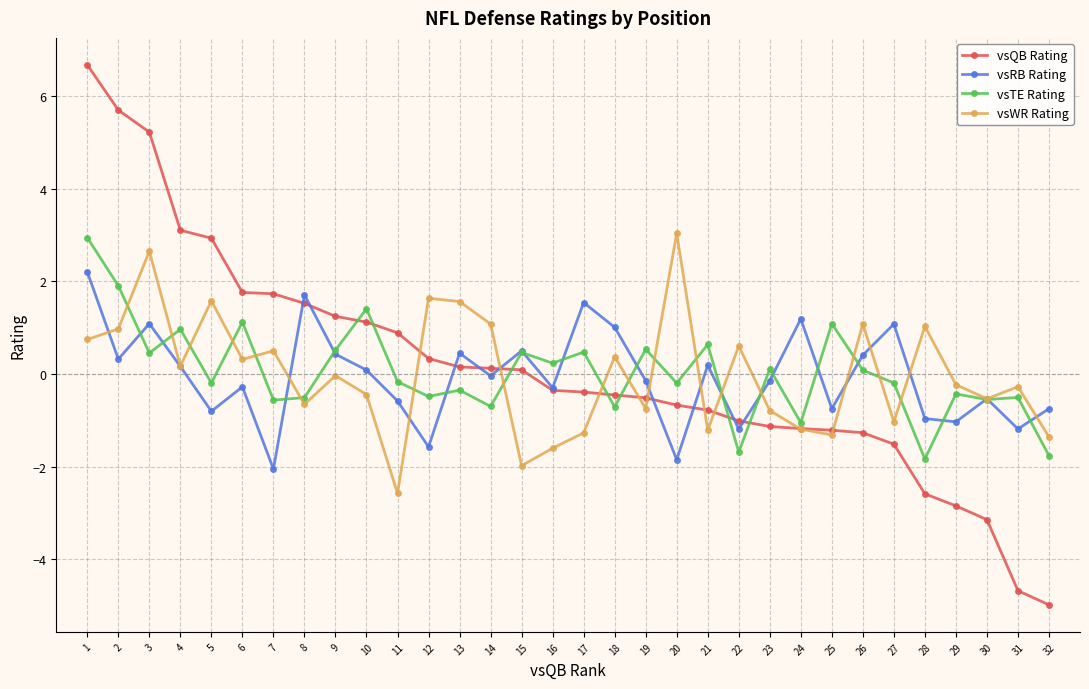

At which category does the chart reach its minimum across all series?

32